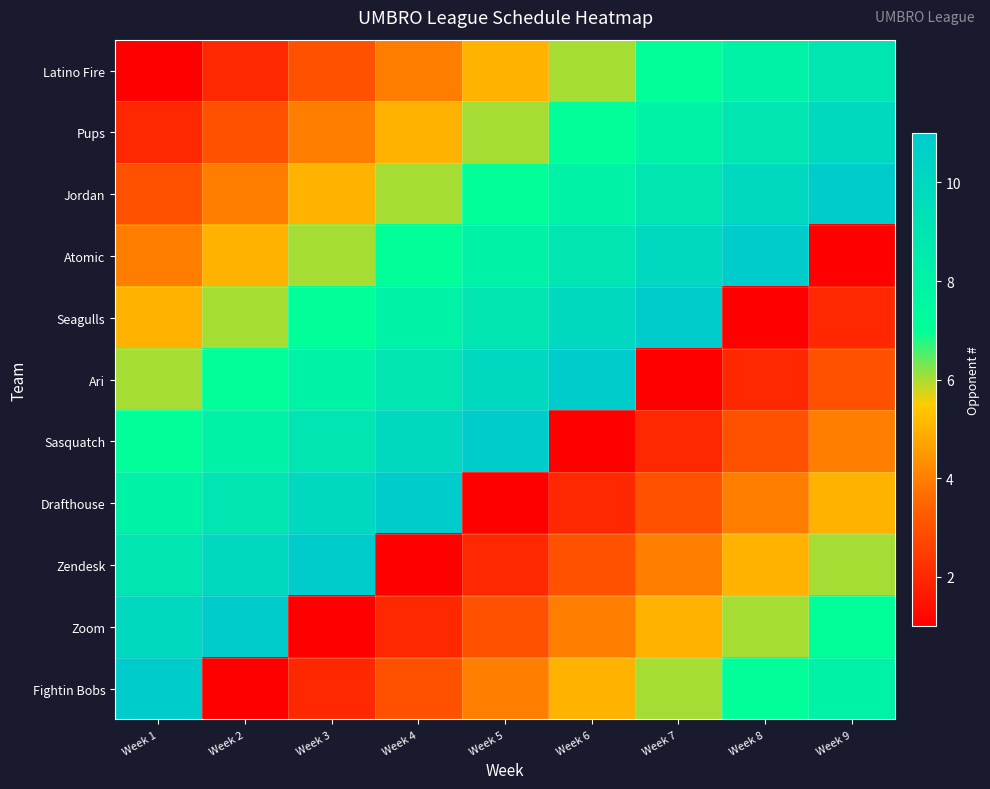

Between Week 5 and Week 4, which is larger?

Week 5